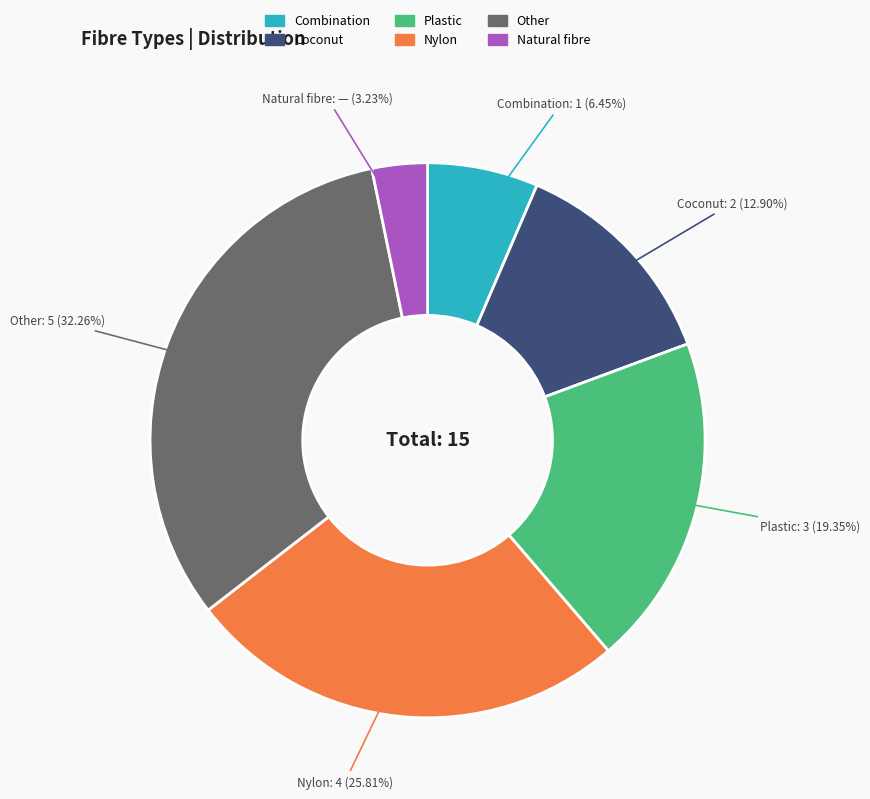

Is there a majority slice in this chart?

No